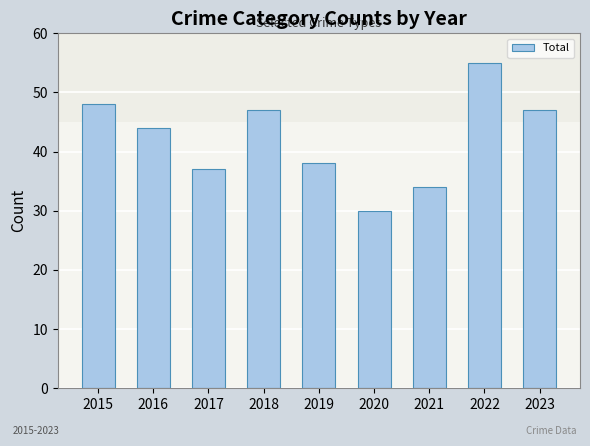

Between 2019 and 2022, which is larger?

2022